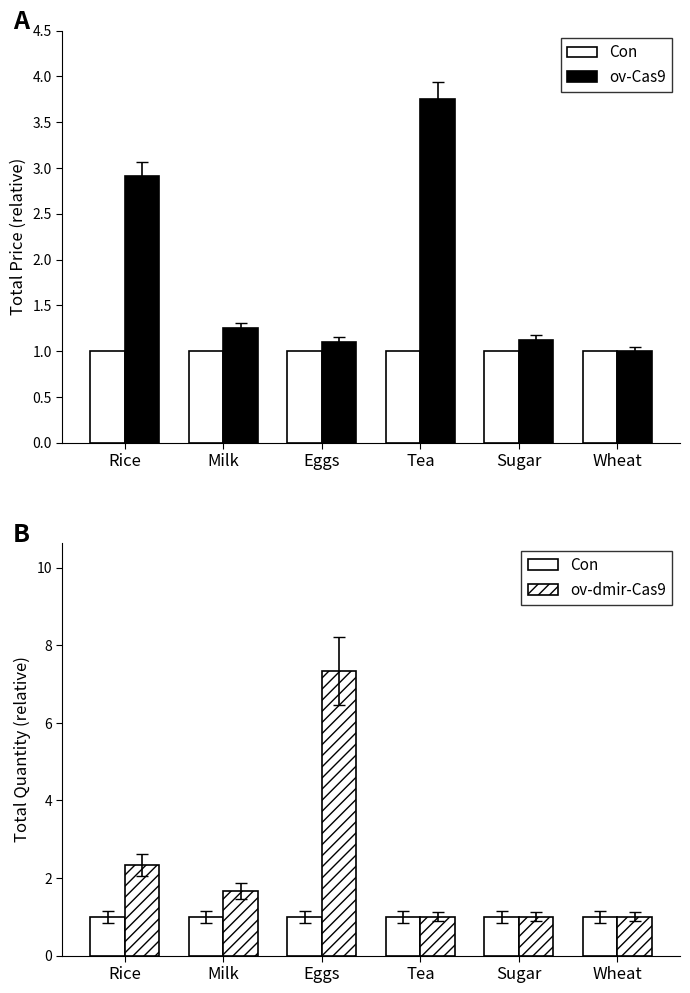

The value of ov-Cas9 at Milk is 1.2. True or false?

True